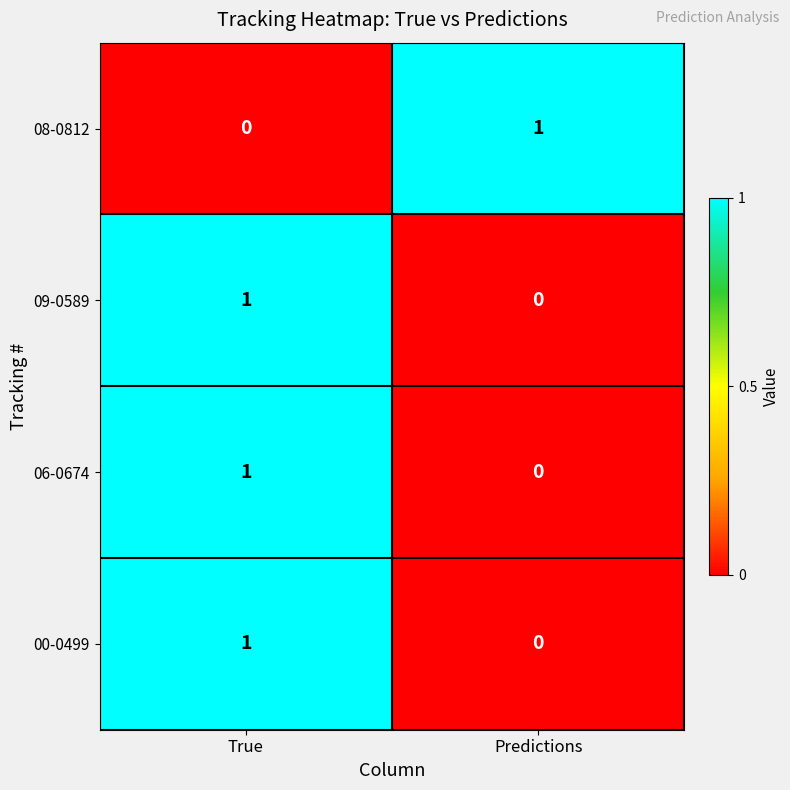

At which label does 00-0499 reach its minimum?

Predictions